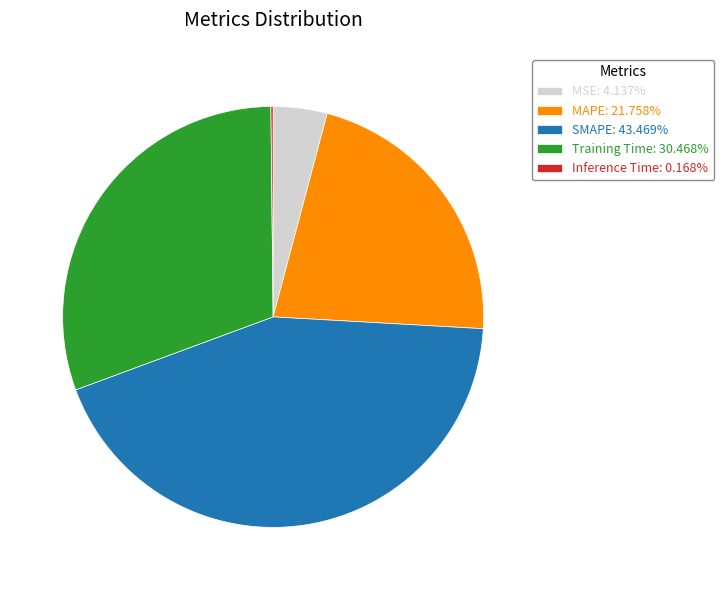

Do SMAPE: 43.469% and MAPE: 21.758% together represent more than half of the pie?

Yes